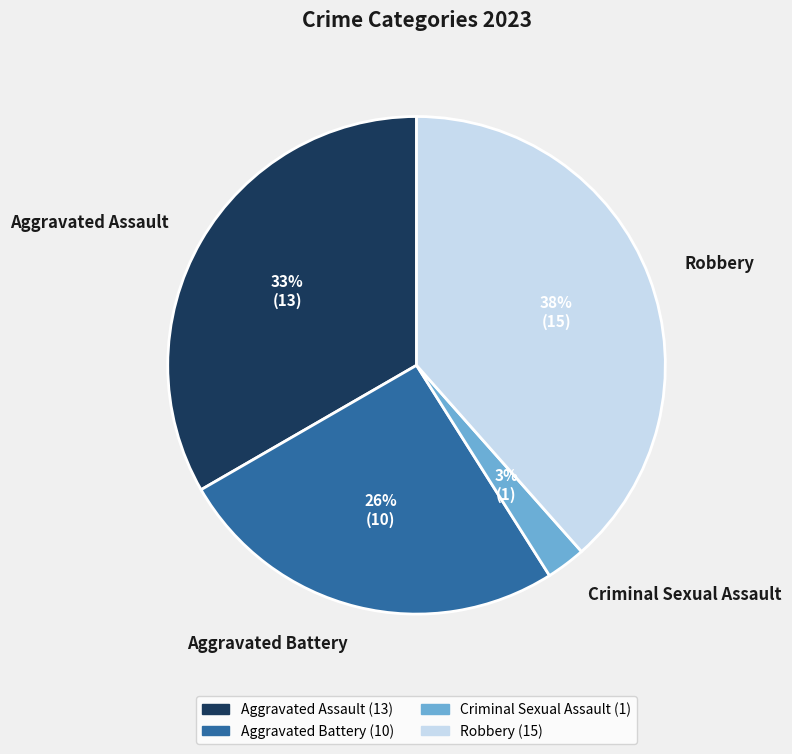

Is the sum of Robbery and Aggravated Assault greater than half?

Yes